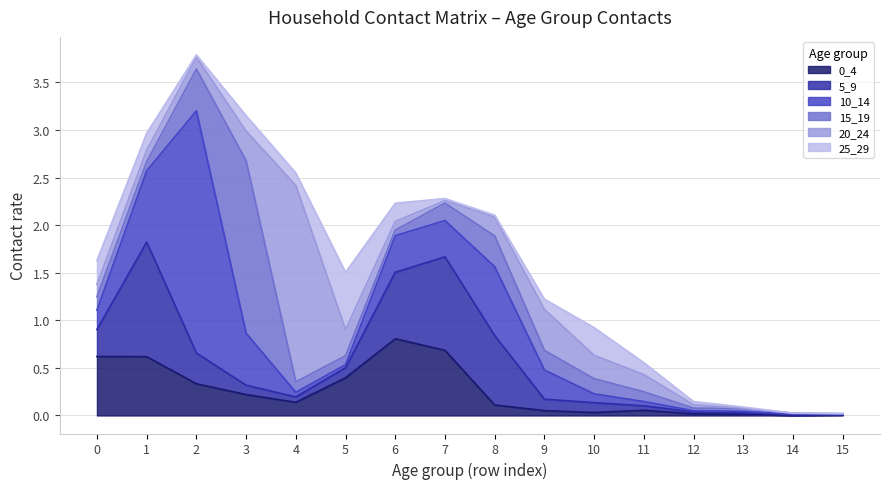

At which label is 20_24 closest to 1?

9